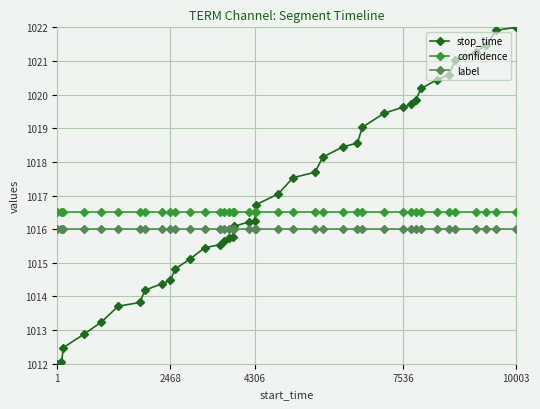

What is the difference between the maximum and minimum values in the stop_time series?

10.0